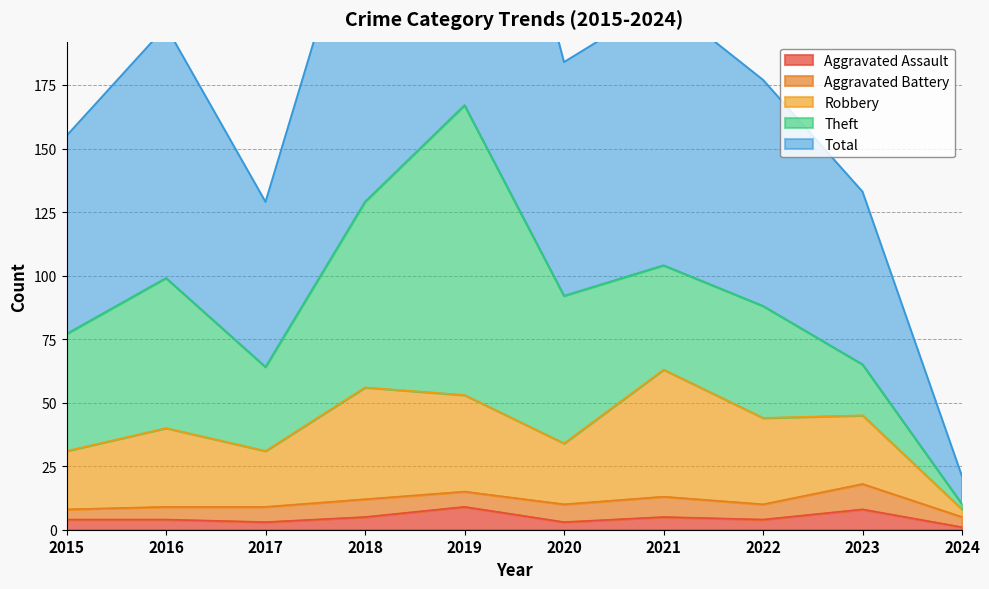

How many interior local valleys does the Aggravated Assault series have?

3